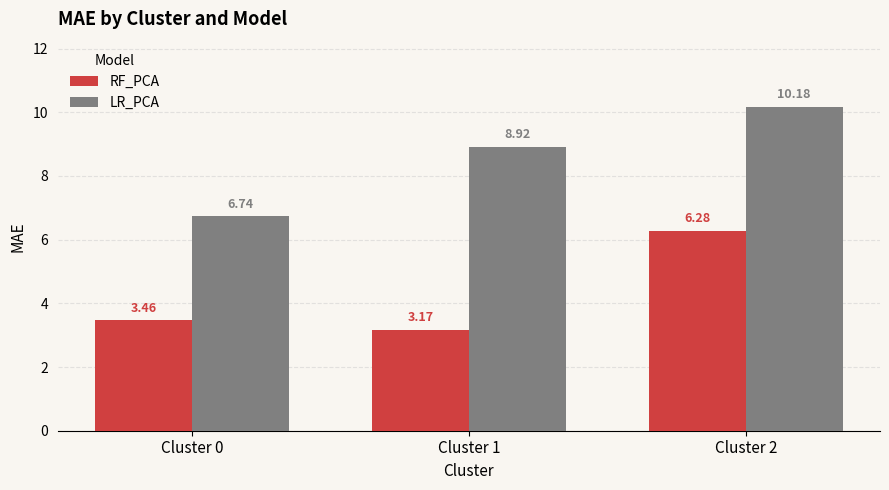

At which label is RF_PCA closest to 4?

Cluster 0